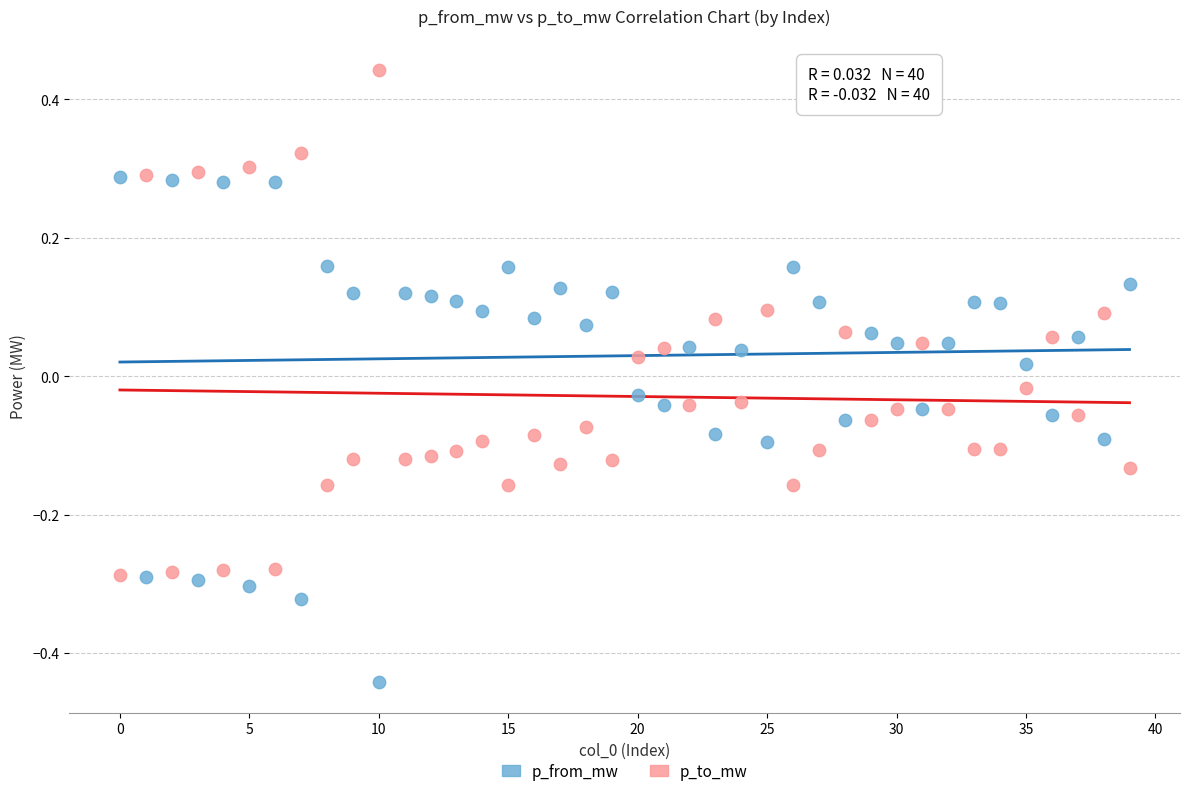

Which series reaches the maximum Y coordinate?

p_to_mw